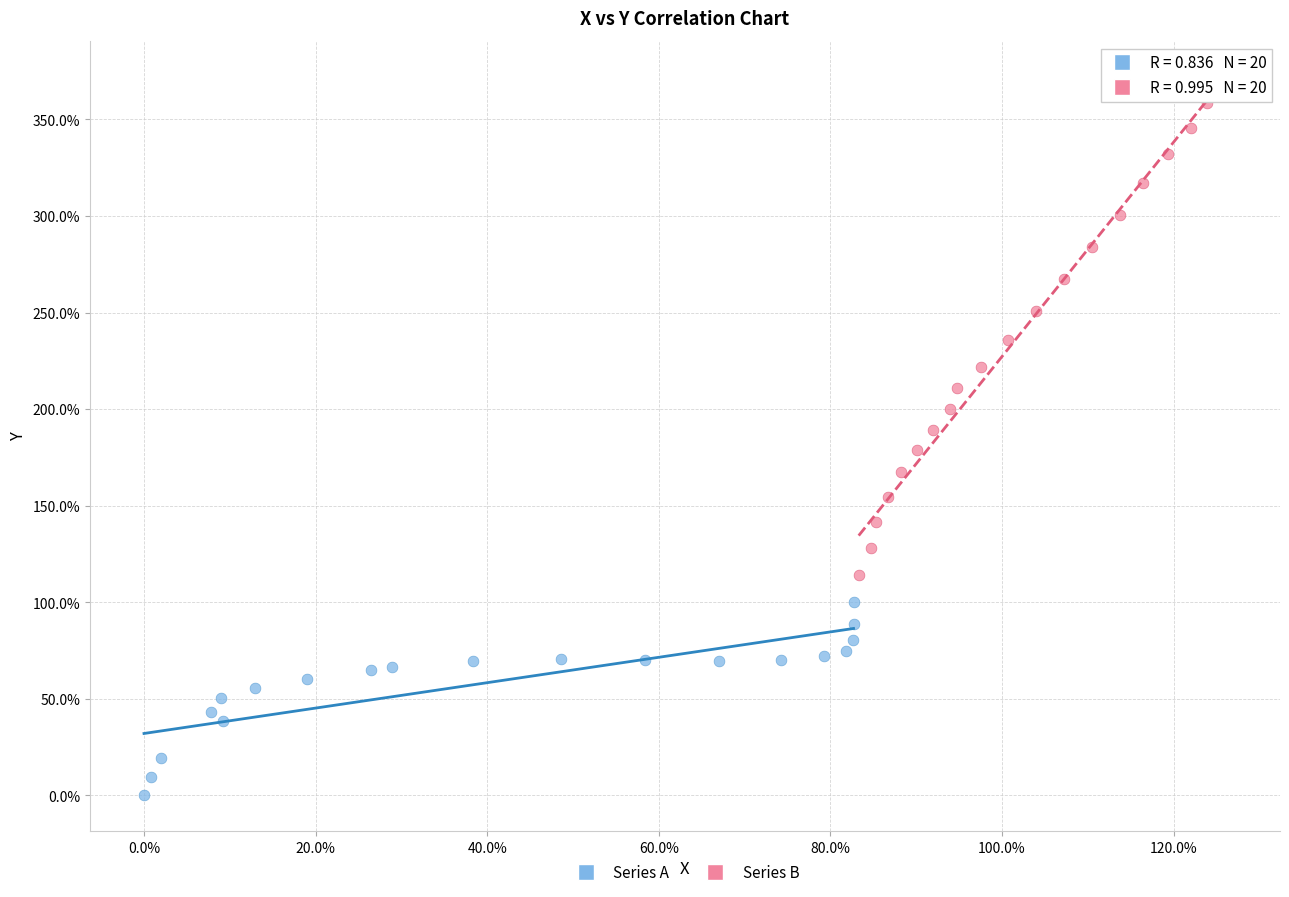

Which series reaches the minimum Y coordinate?

Series A